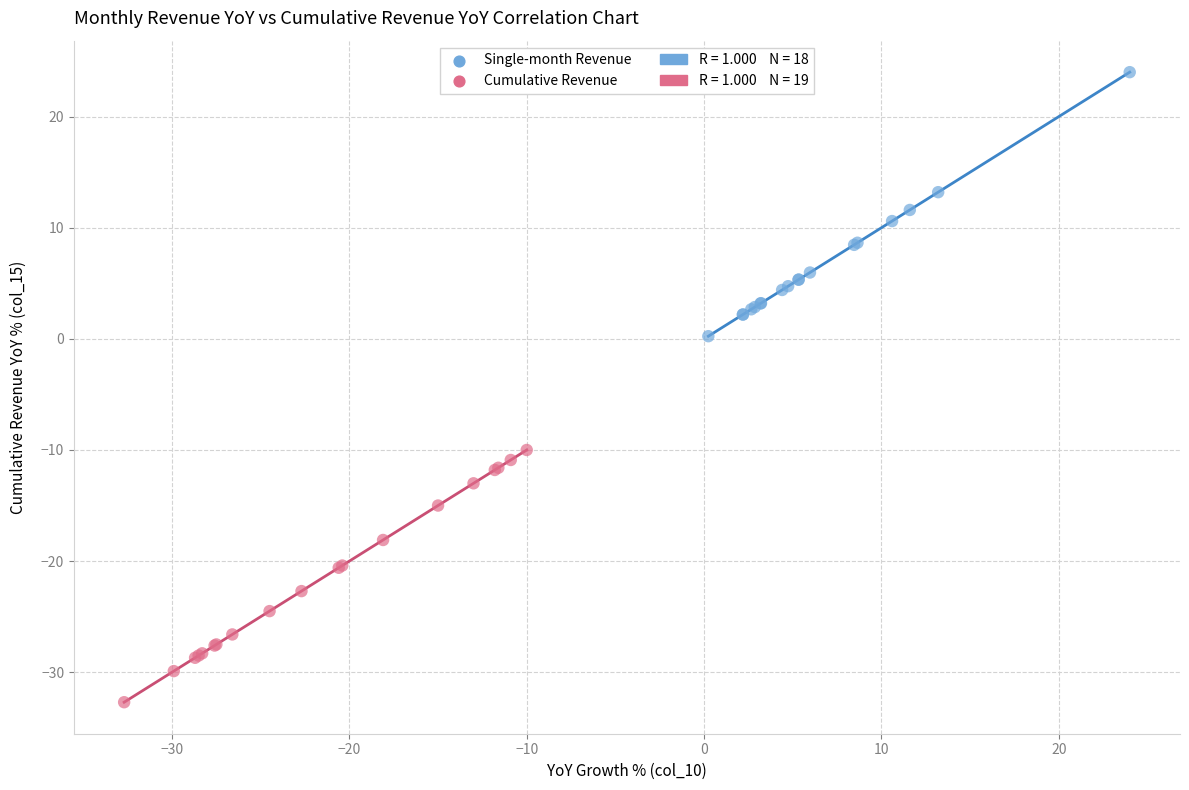

Which series contains the highest Y value?

Single-month Revenue